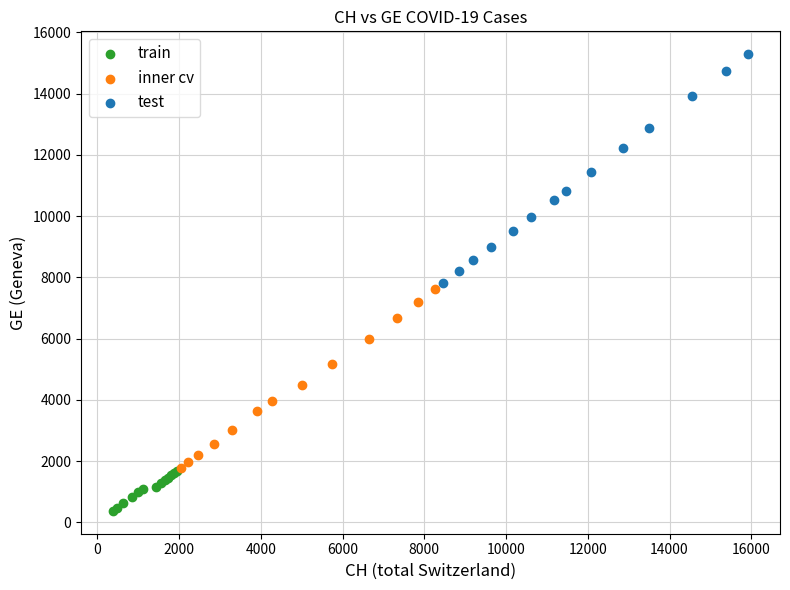

Which series contains the lowest Y value?

train